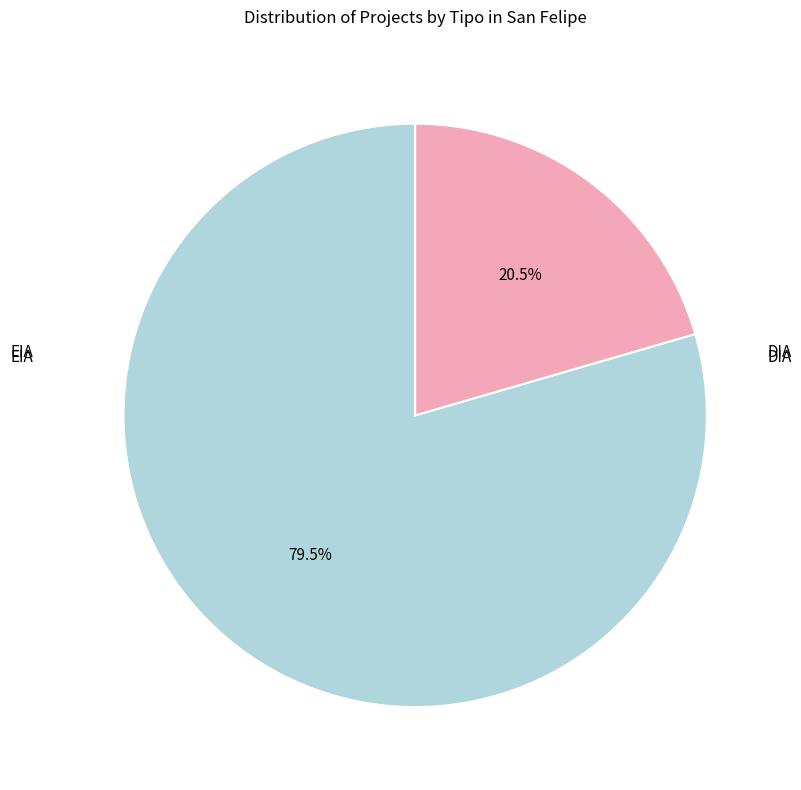

Which category has the biggest portion of the pie?

DIA